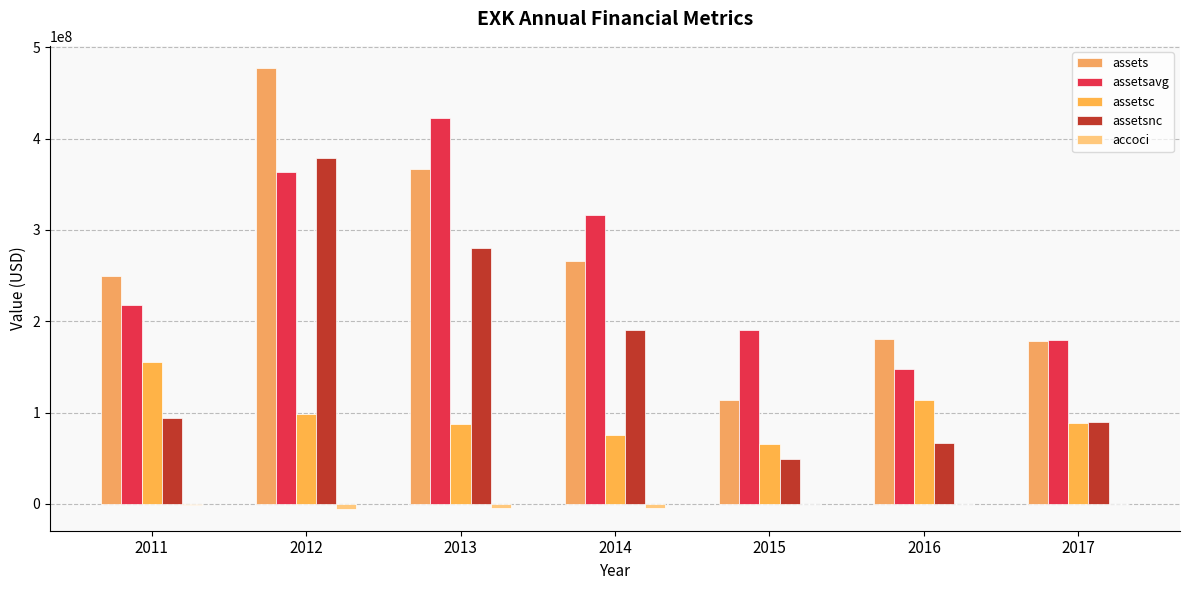

Is the value of assetsc at 2014 greater than the value of assetsnc at 2014?

No